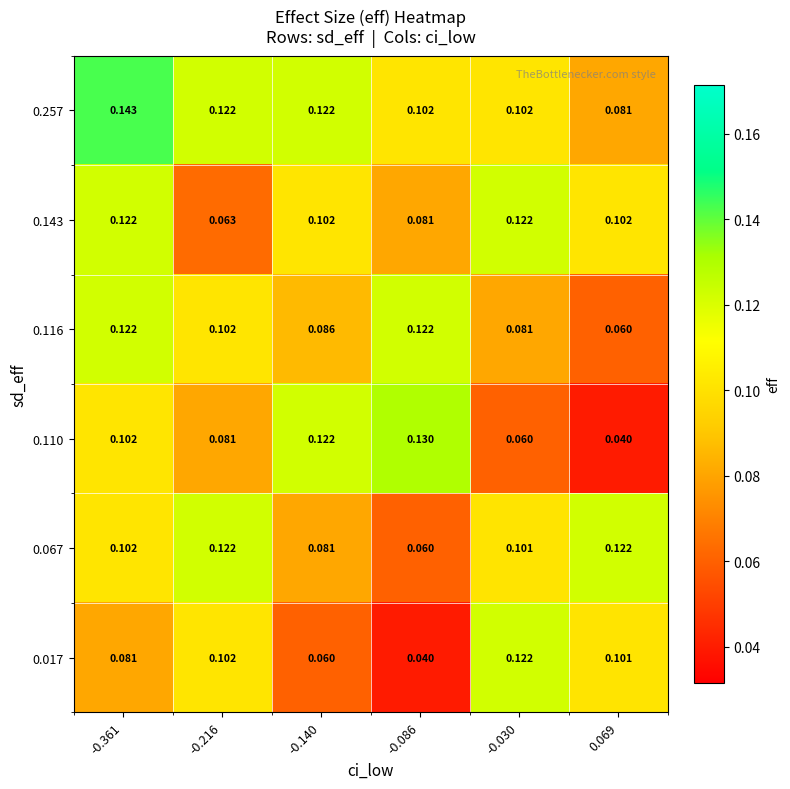

List the series in order of their peak value, lowest first.

0.143, 0.116, 0.067, 0.017, 0.110, 0.257